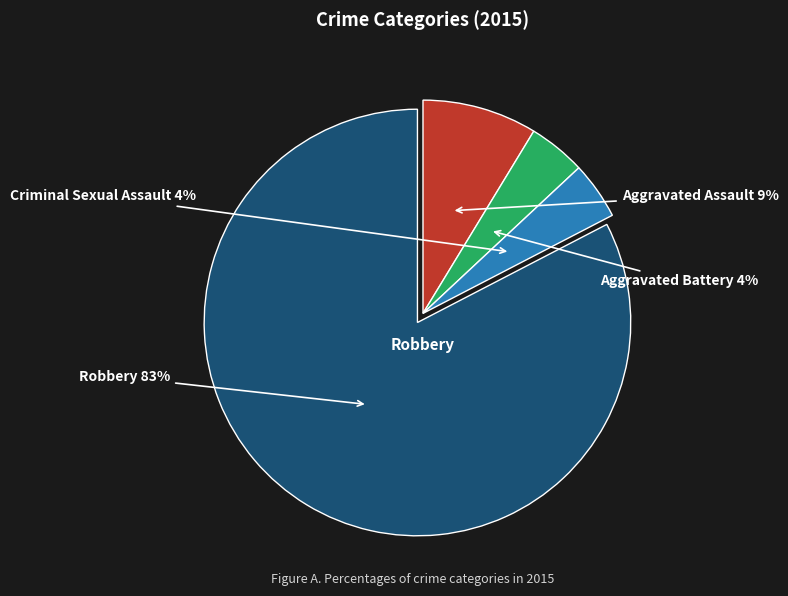

To the nearest percent, what is the average slice percentage?

25%